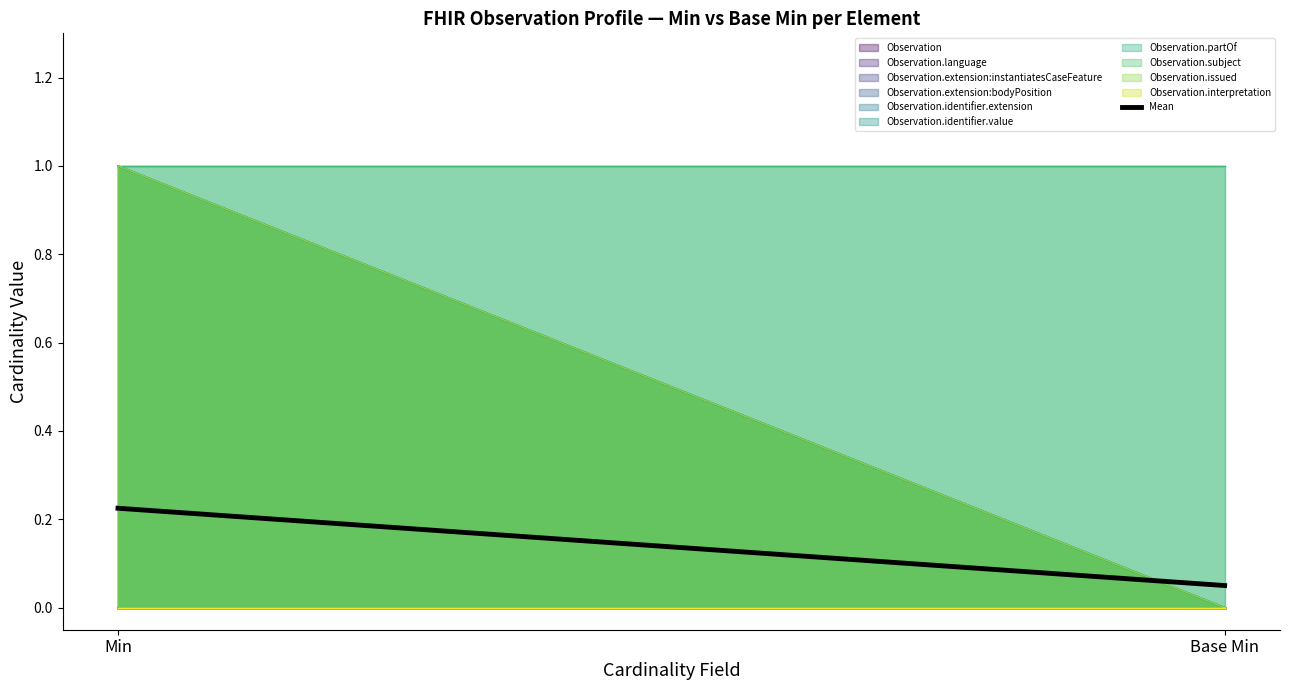

Rank the categories by value from highest to lowest.

Min, Base Min